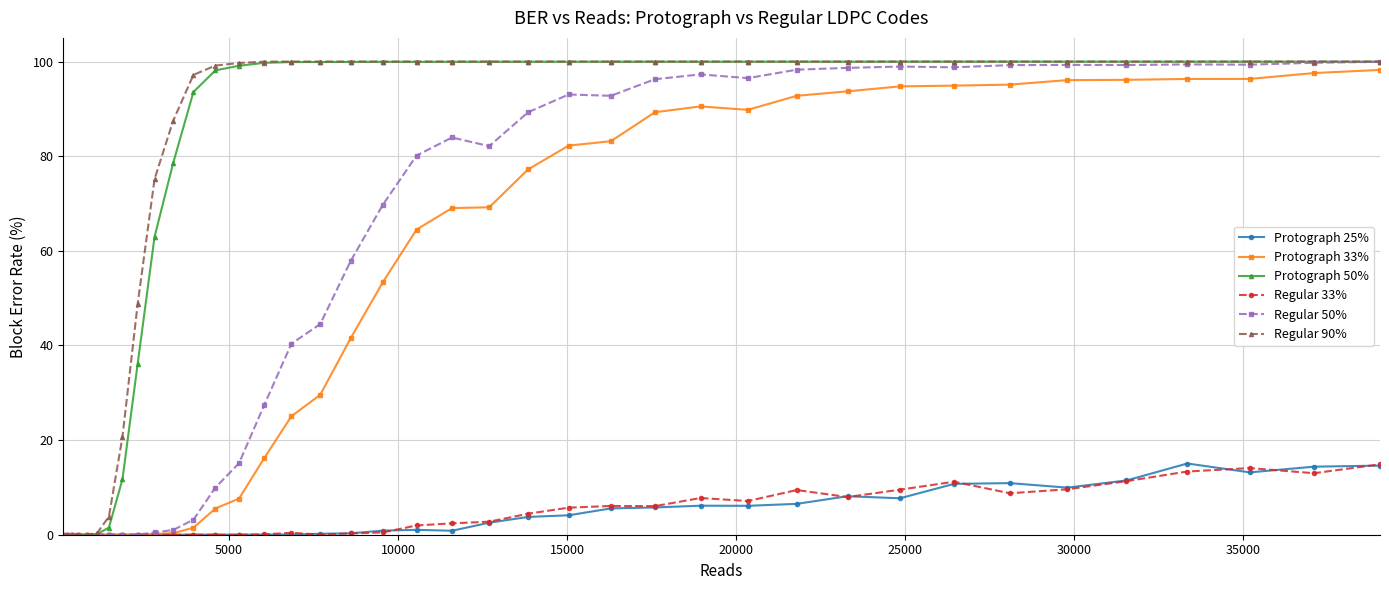

What is the greatest value displayed?

100.0